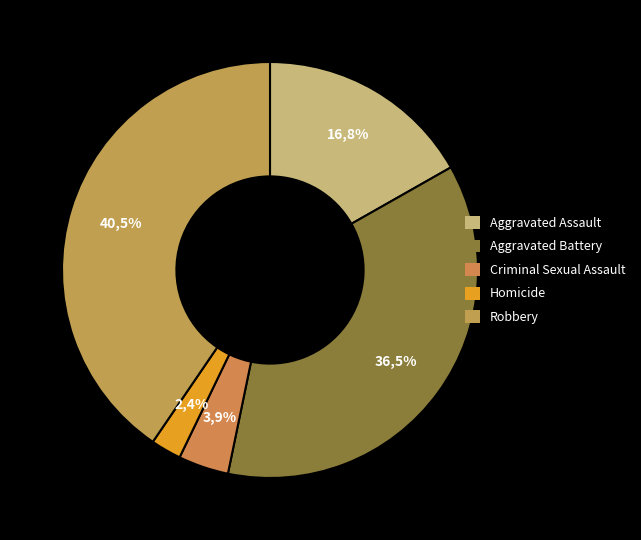

To the nearest percent, what is the average slice percentage?

20%